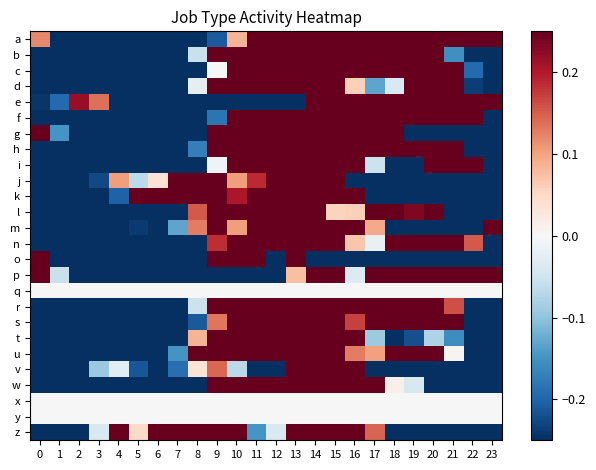

Which series changed the most between 6 and 17?

c